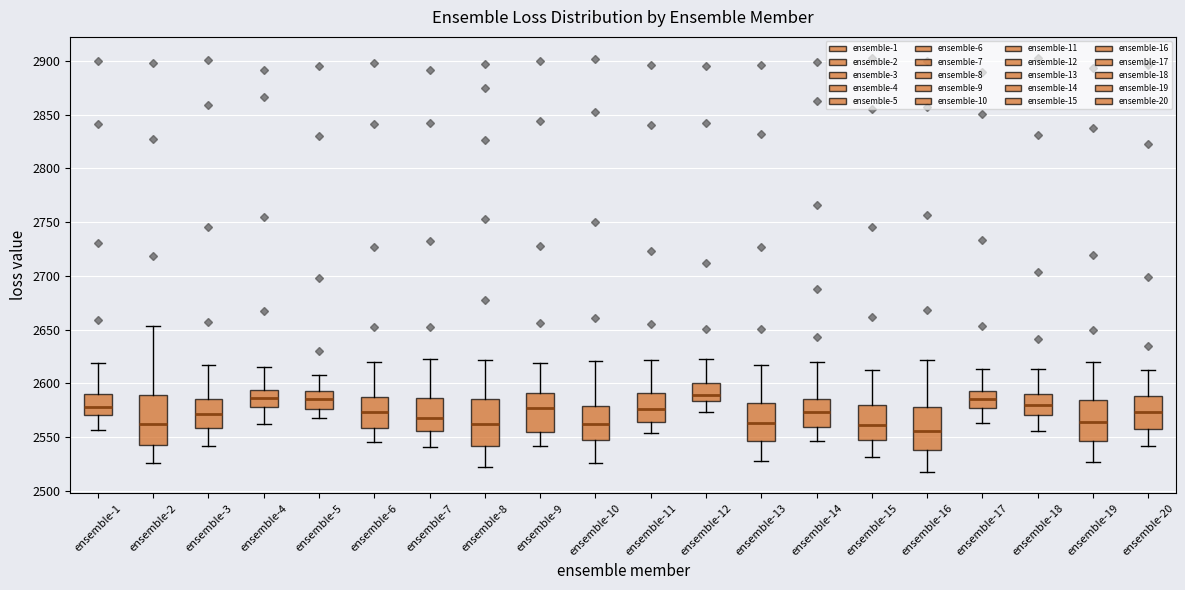

Reading left to right, transcribe this box plot: for each box, give where its median line is, the range the box spans, and where its two whiskers end, as read against the y-axis. The values are not printed on the chart, so give them approximately, as read against the axis.

ensemble-1: median 2580, box 2570 to 2590, whiskers 2555 to 2620
ensemble-2: median 2560, box 2545 to 2590, whiskers 2525 to 2655
ensemble-3: median 2570, box 2560 to 2585, whiskers 2540 to 2615
ensemble-4: median 2585, box 2580 to 2595, whiskers 2560 to 2615
ensemble-5: median 2585, box 2575 to 2595, whiskers 2570 to 2610
ensemble-6: median 2575, box 2560 to 2585, whiskers 2545 to 2620
ensemble-7: median 2570, box 2555 to 2585, whiskers 2540 to 2625
ensemble-8: median 2560, box 2540 to 2585, whiskers 2520 to 2620
ensemble-9: median 2575, box 2555 to 2590, whiskers 2540 to 2620
ensemble-10: median 2560, box 2545 to 2580, whiskers 2525 to 2620
ensemble-11: median 2575, box 2565 to 2590, whiskers 2555 to 2620
ensemble-12: median 2590, box 2585 to 2600, whiskers 2575 to 2625
ensemble-13: median 2565, box 2545 to 2580, whiskers 2530 to 2615
ensemble-14: median 2575, box 2560 to 2585, whiskers 2545 to 2620
ensemble-15: median 2560, box 2545 to 2580, whiskers 2530 to 2610
ensemble-16: median 2555, box 2540 to 2580, whiskers 2515 to 2620
ensemble-17: median 2585, box 2575 to 2595, whiskers 2565 to 2615
ensemble-18: median 2580, box 2570 to 2590, whiskers 2555 to 2615
ensemble-19: median 2565, box 2545 to 2585, whiskers 2525 to 2620
ensemble-20: median 2575, box 2555 to 2590, whiskers 2540 to 2610